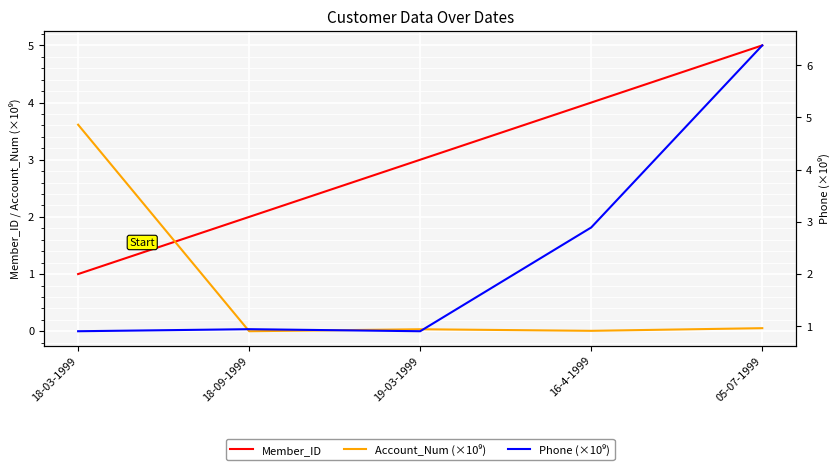

What is the difference between the Account_Num (×10⁹) values at 18-03-1999 and 19-03-1999?

3.6